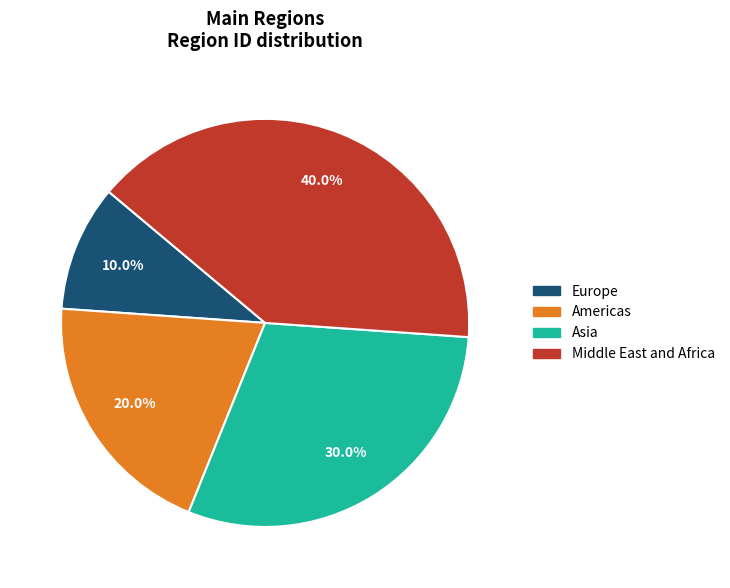

Is it true that Americas is 13% of the pie?

False